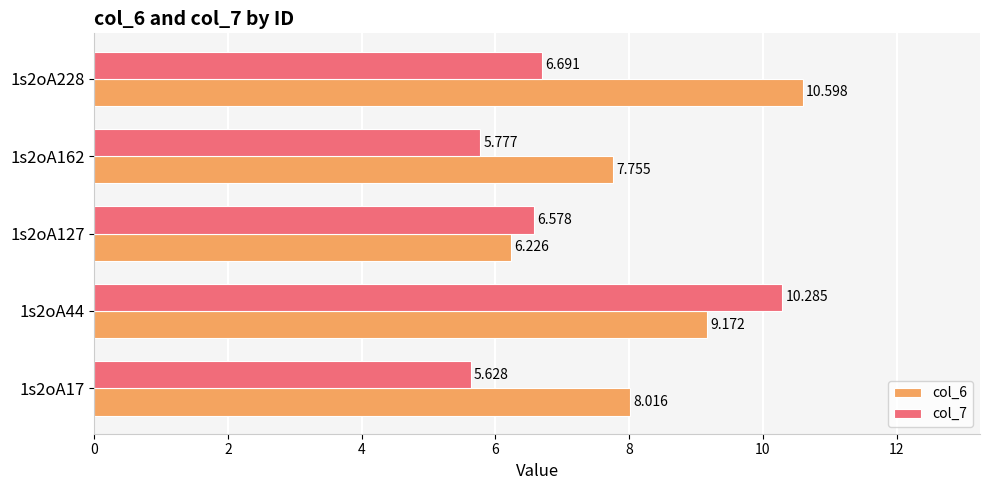

Which series has the largest range (max minus min)?

col_7